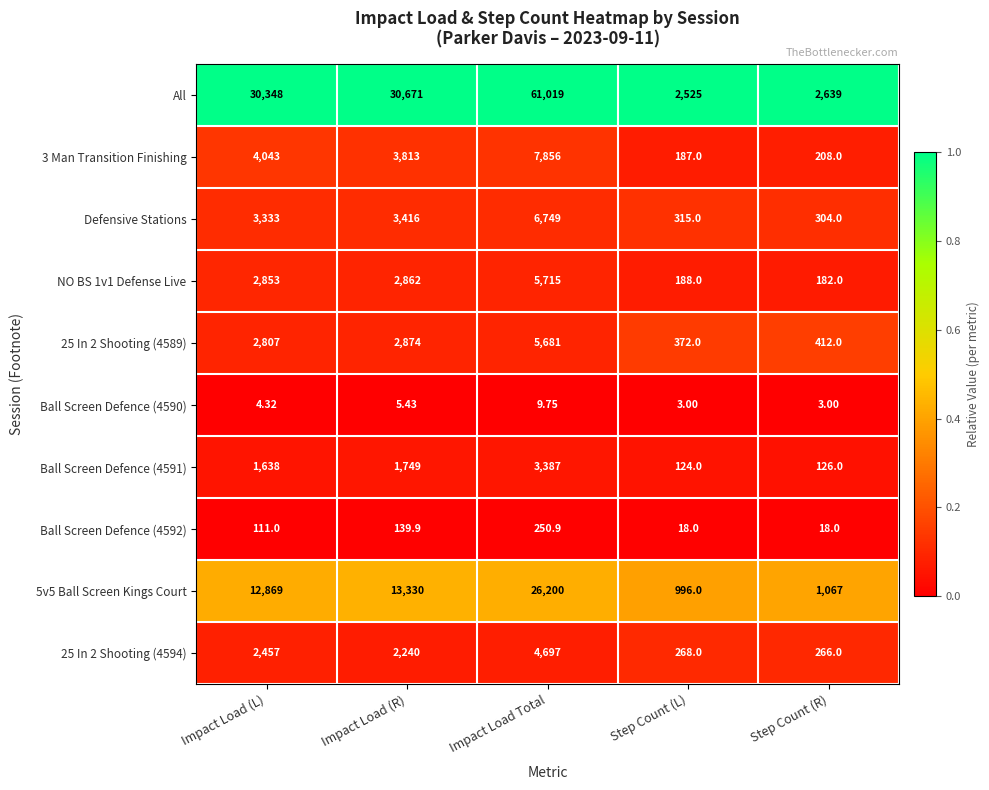

Which series has the largest range (max minus min)?

All